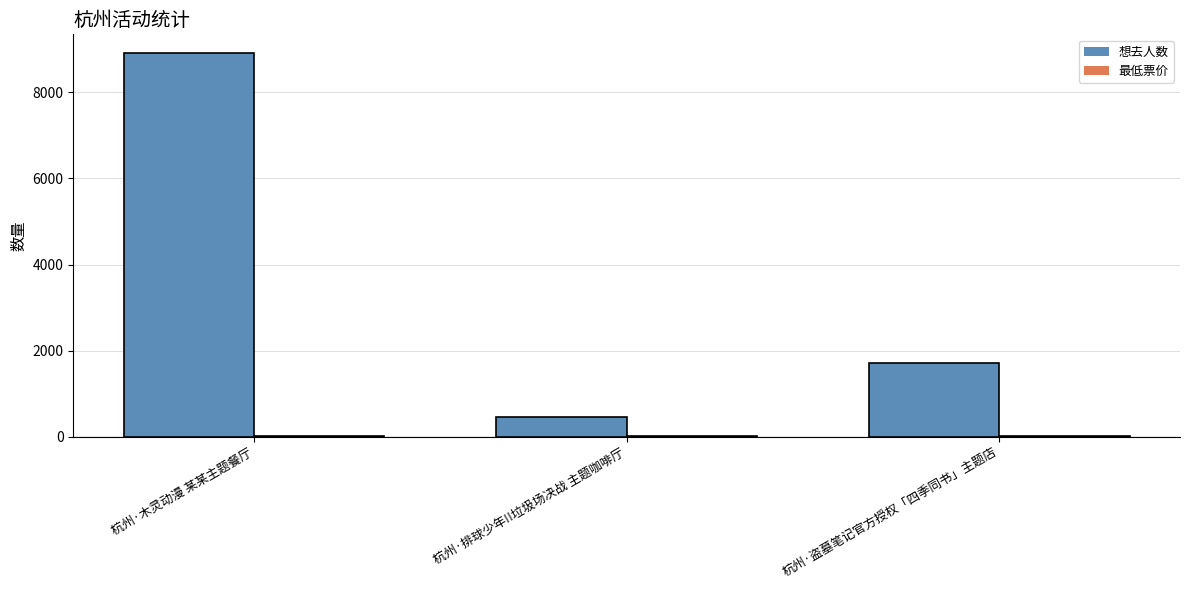

Between 杭州·木灵动漫 某某主题餐厅 and 杭州·排球少年!!垃圾场决战 主题咖啡厅, which series saw the biggest shift?

想去人数